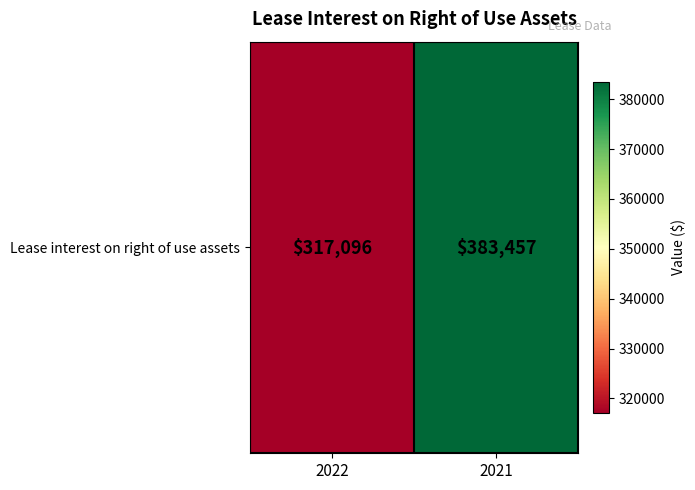

The chart shows a value of 317096 at 2022. True or false?

True